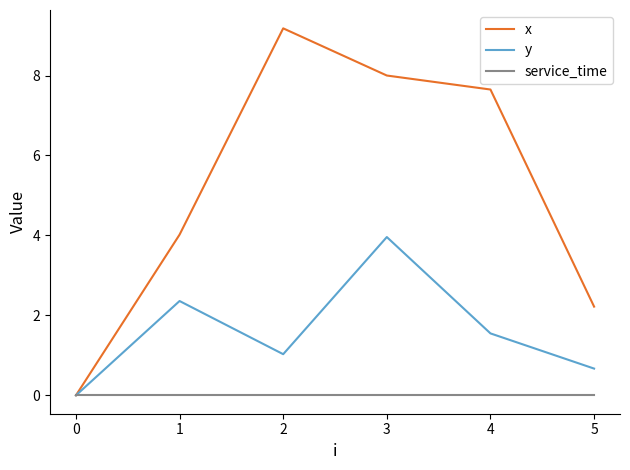

What is the maximum value shown in the chart?

9.2